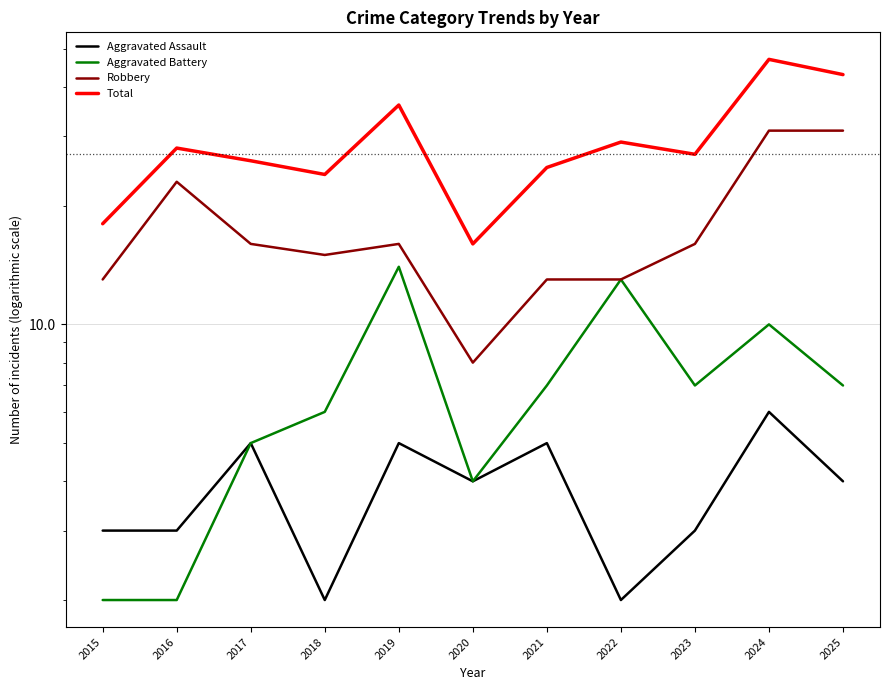

Does the chart have visible grid lines?

Yes